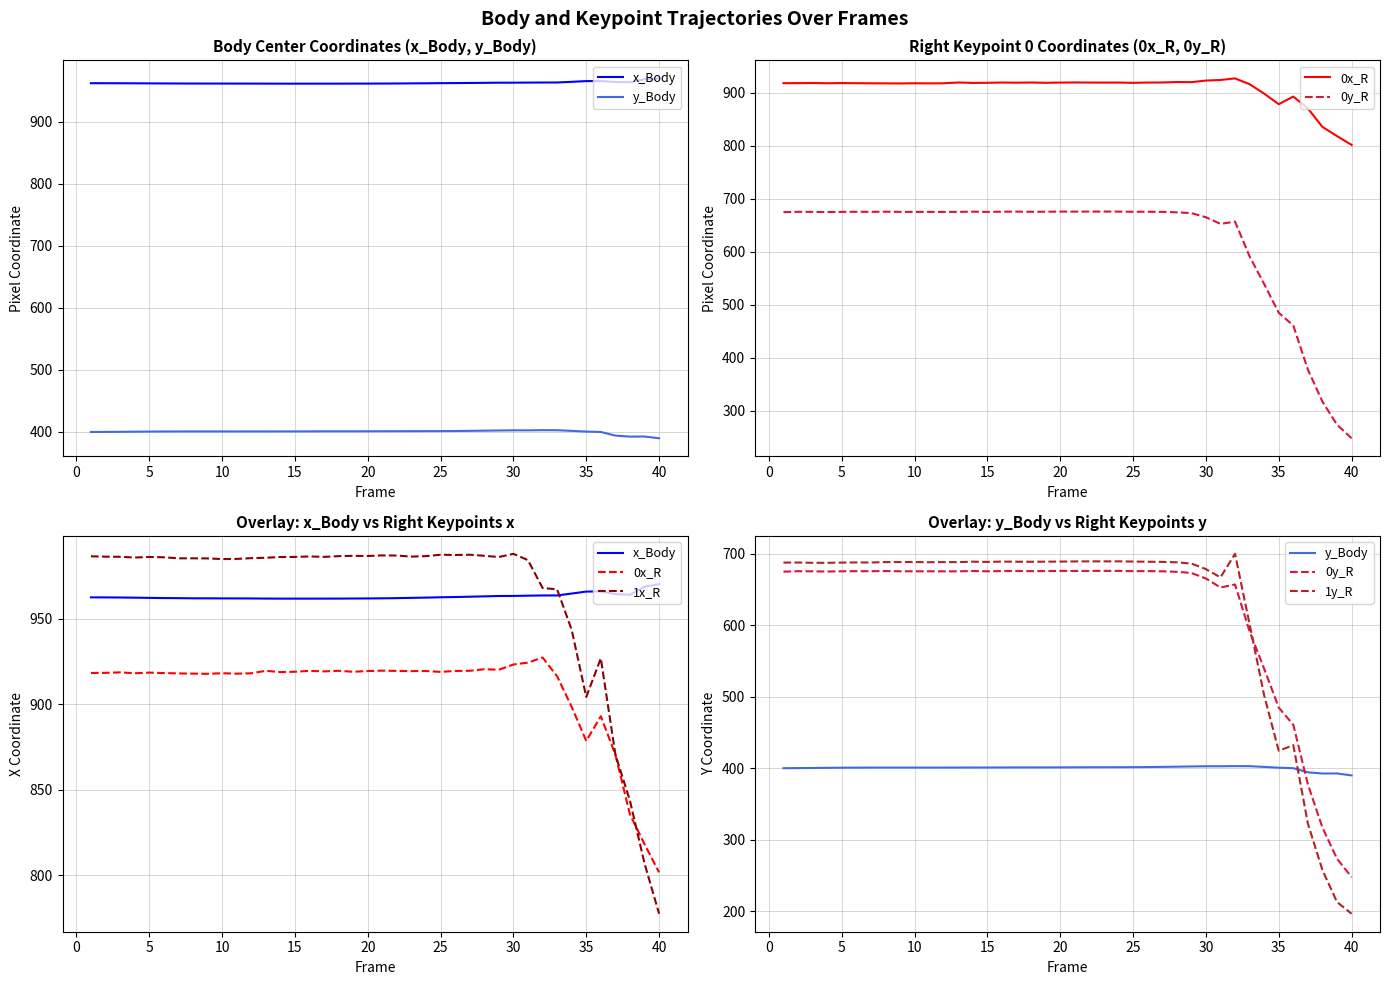

Reading left to right, what are all the values shown in this chart?

x_Body: 962.5	962.5	962.4	962.3	962.2	962.1	962.0	961.9	961.9	961.9	961.9	961.8	961.8	961.7	961.7	961.7	961.7	961.8	961.8	961.8	961.9	962.0	962.2	962.3	962.5	962.7	962.9	963.1	963.3	963.3	963.5	963.6	963.6	964.7	965.8	966.0	964.3	964.0	968.7	970.2
y_Body: 399.9	400.1	400.2	400.4	400.6	400.7	400.8	400.8	400.8	400.8	400.8	400.8	400.8	400.9	400.9	400.9	401.0	401.0	401.0	401.1	401.1	401.2	401.2	401.3	401.4	401.5	401.8	402.0	402.4	402.6	402.6	402.8	402.7	401.7	400.6	399.9	394.1	392.5	392.6	389.8
0x_R: 918.3	918.4	918.7	918.1	918.5	918.2	918.0	917.9	917.8	918.1	917.9	918.1	919.6	918.8	919.0	919.5	919.2	919.6	919.0	919.4	919.6	919.5	919.4	919.5	918.9	919.5	919.6	920.5	920.2	923.2	924.4	927.3	916.3	898.5	878.6	893.0	870.6	835.6	818.3	801.8
0y_R: 674.7	675.3	675.2	674.9	675.2	675.4	675.3	675.6	675.2	675.2	675.2	675.1	675.2	675.6	675.2	675.6	675.7	675.4	675.5	675.7	675.7	675.7	675.8	675.7	675.4	675.5	675.2	674.4	672.9	665.1	652.6	656.8	591.0	538.9	484.6	460.6	377.2	316.8	273.3	247.7
1x_R: 986.5	986.3	986.2	985.8	986.1	985.9	985.3	985.3	985.2	984.9	984.9	985.4	985.6	986.1	986.1	986.4	986.1	986.6	986.7	986.6	987.0	986.9	986.3	986.6	987.4	987.2	987.4	986.8	986.0	987.9	984.2	968.0	967.2	943.5	904.3	926.9	870.6	843.7	807.0	777.6
1y_R: 687.4	687.5	687.1	687.0	687.4	687.6	687.5	688.1	688.1	688.1	687.9	688.1	688.0	688.7	688.3	688.8	688.6	688.5	688.7	688.8	689.0	689.1	689.1	689.1	688.8	688.6	688.3	687.8	686.0	678.3	666.6	699.6	601.0	501.5	424.3	432.1	322.4	257.4	212.8	196.5